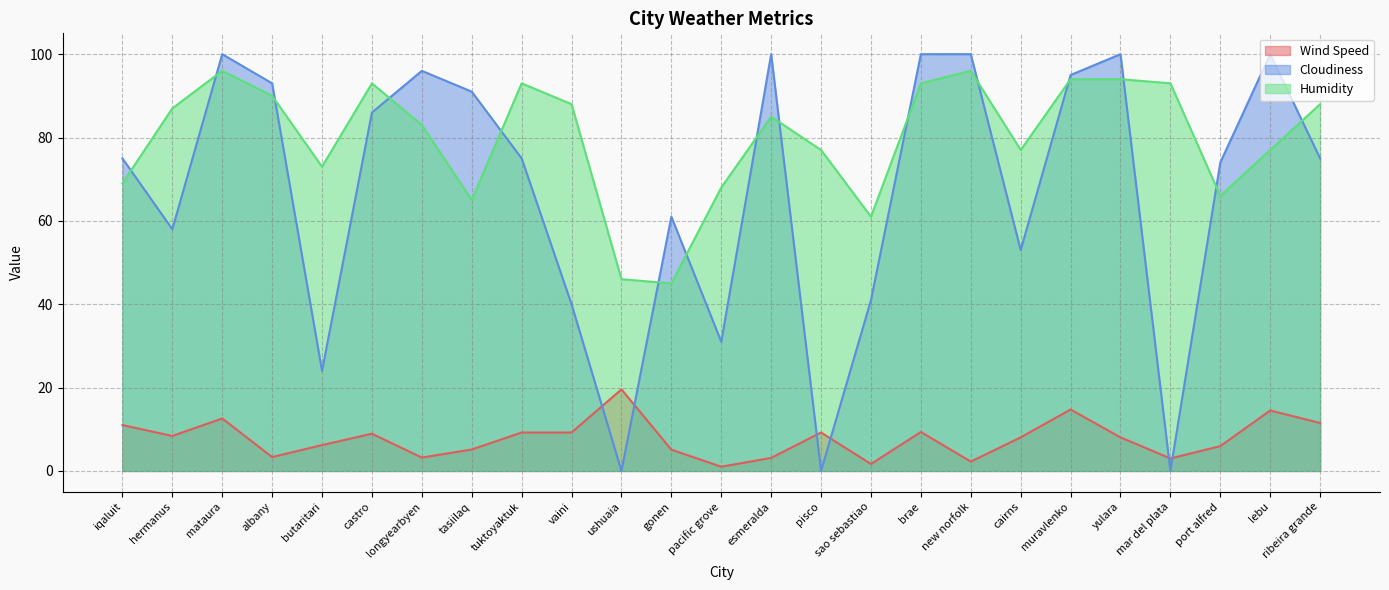

Which series changed the most between albany and ribeira grande?

Cloudiness